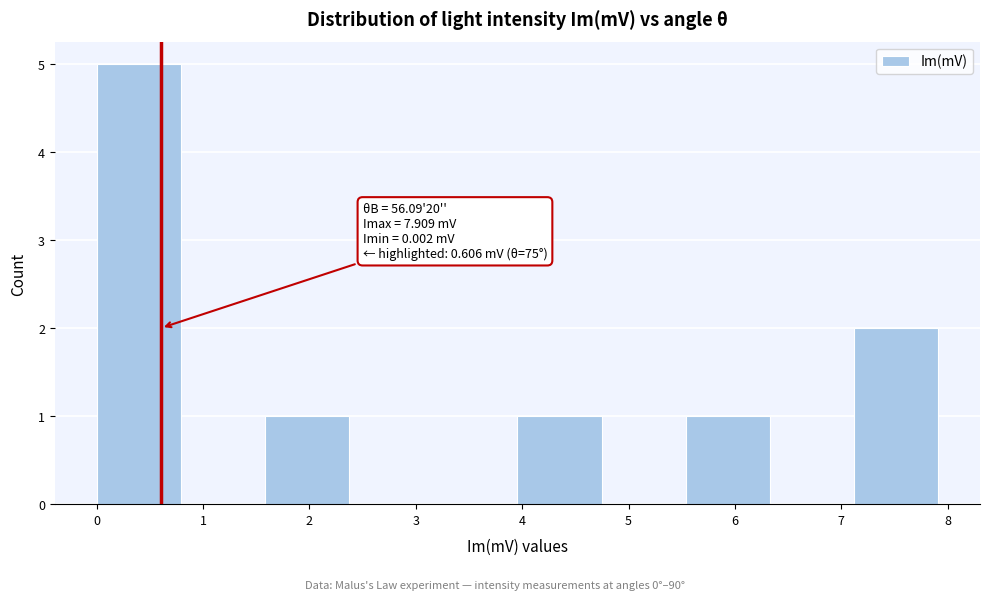

Which range on the x-axis has the tallest bar?

0.0 to 0.8